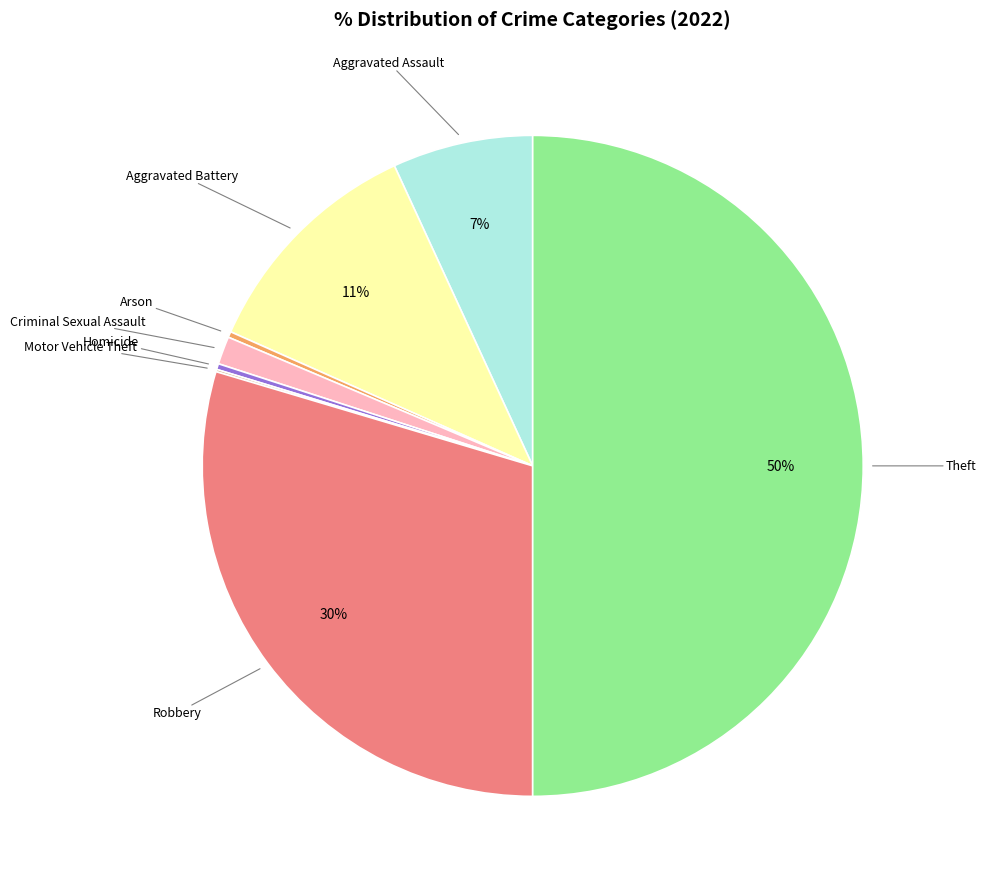

To the nearest percent, what is the average slice percentage?

12%